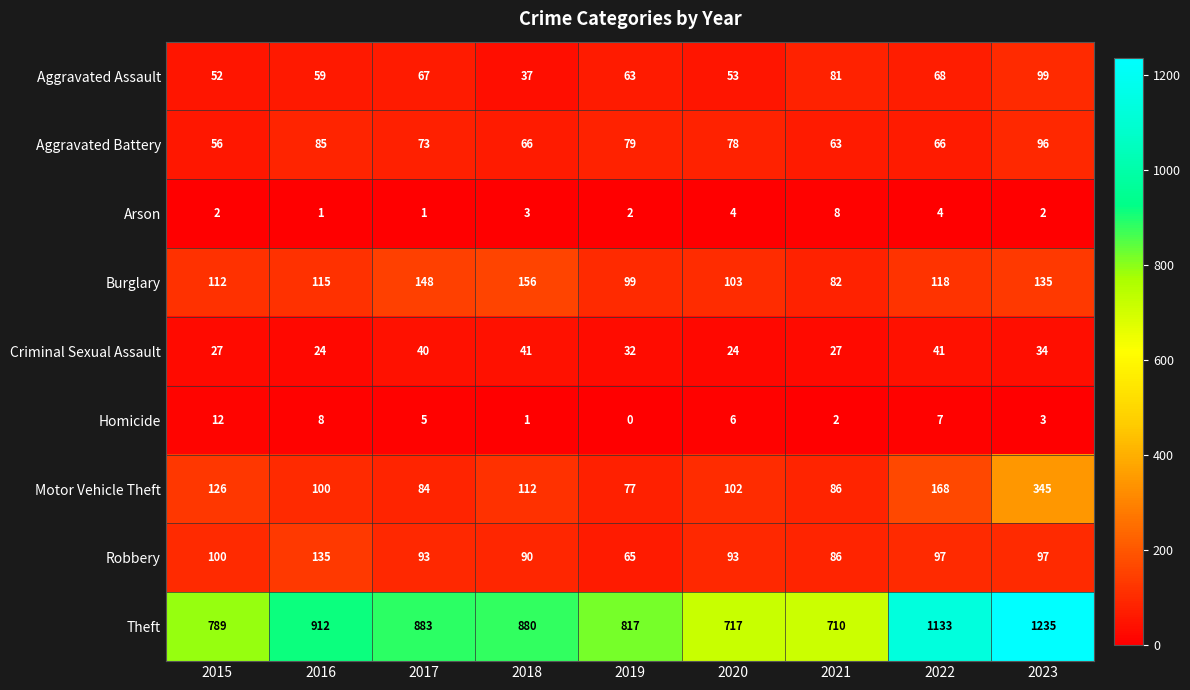

The value of Criminal Sexual Assault at 2020 is 39. True or false?

False